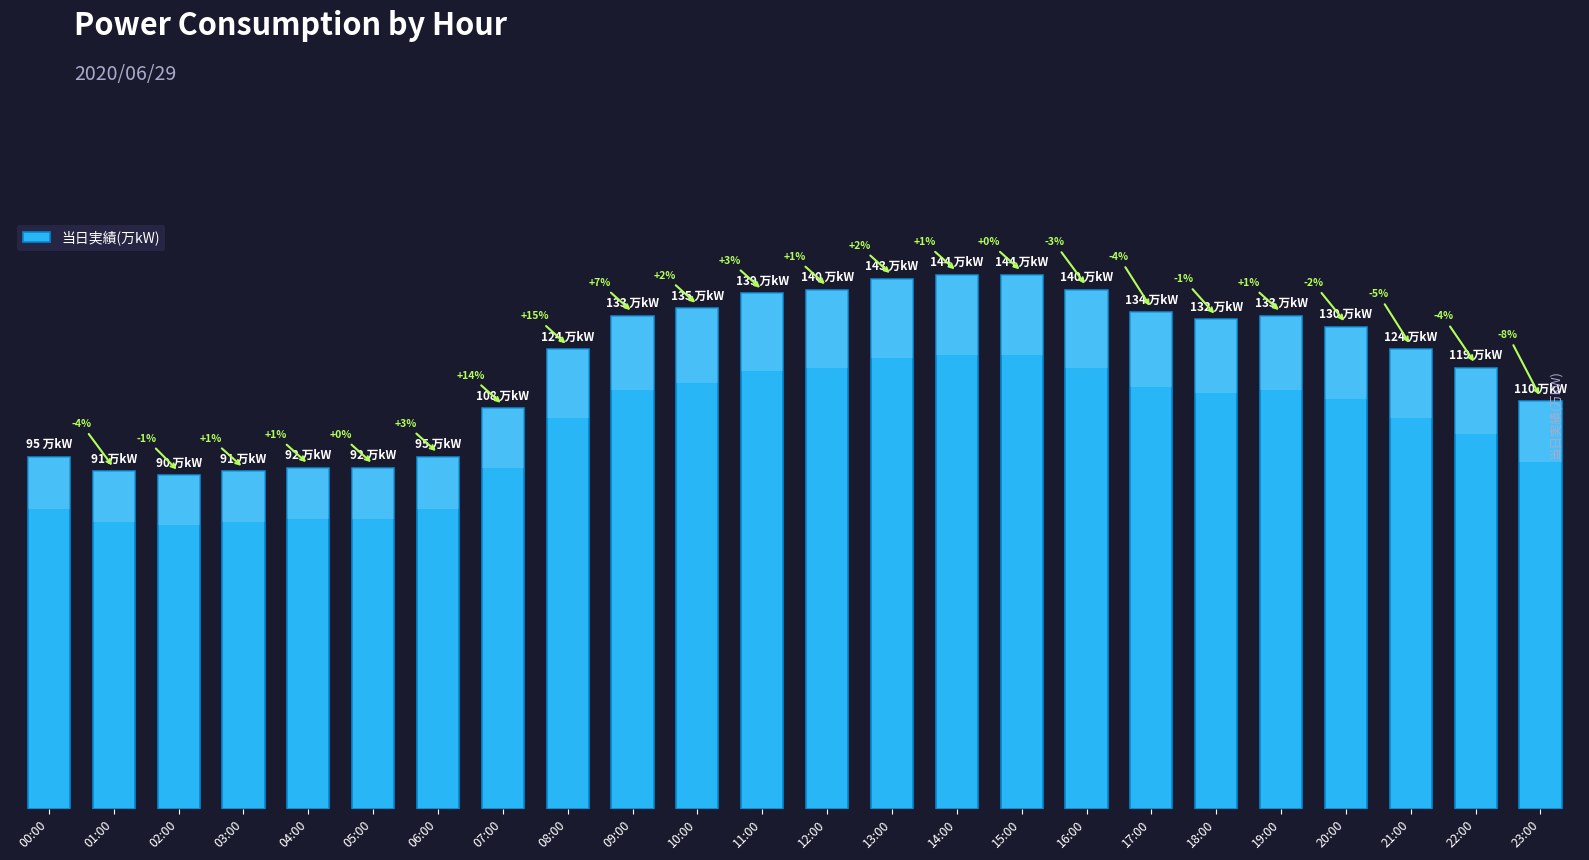

Count the number of categories in the chart.

24